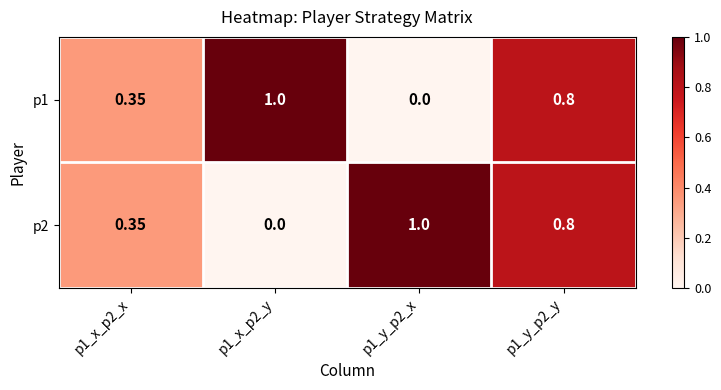

Is the value of p1 at p1_x_p2_y greater than the value of p2 at p1_x_p2_y?

Yes